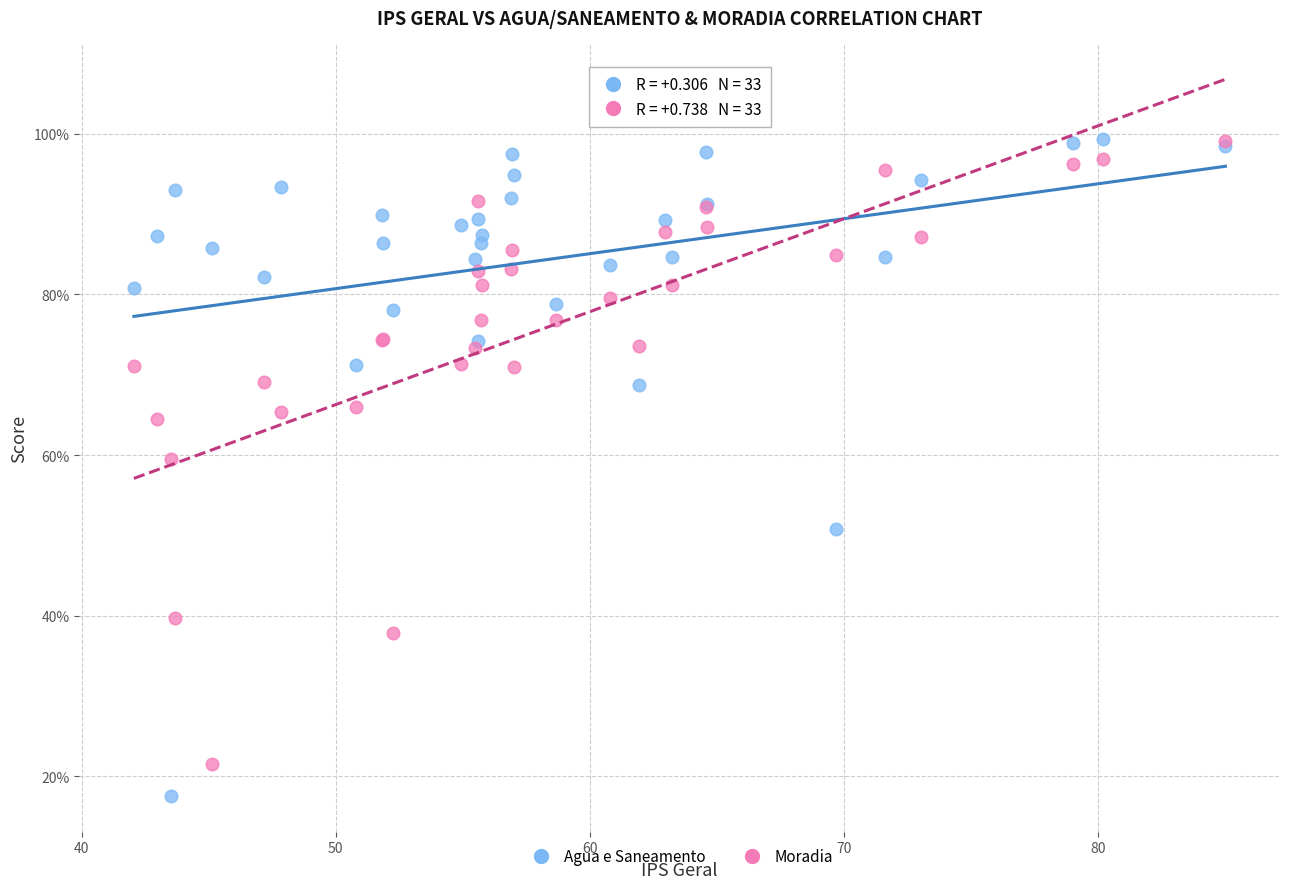

Across all series, what Y value is closest to 58?

59.5